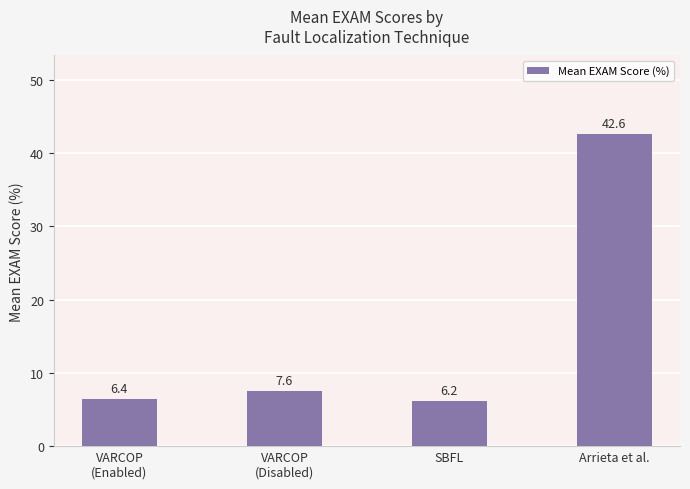

What is the sum of the values at SBFL and VARCOP
(Disabled)?

13.8